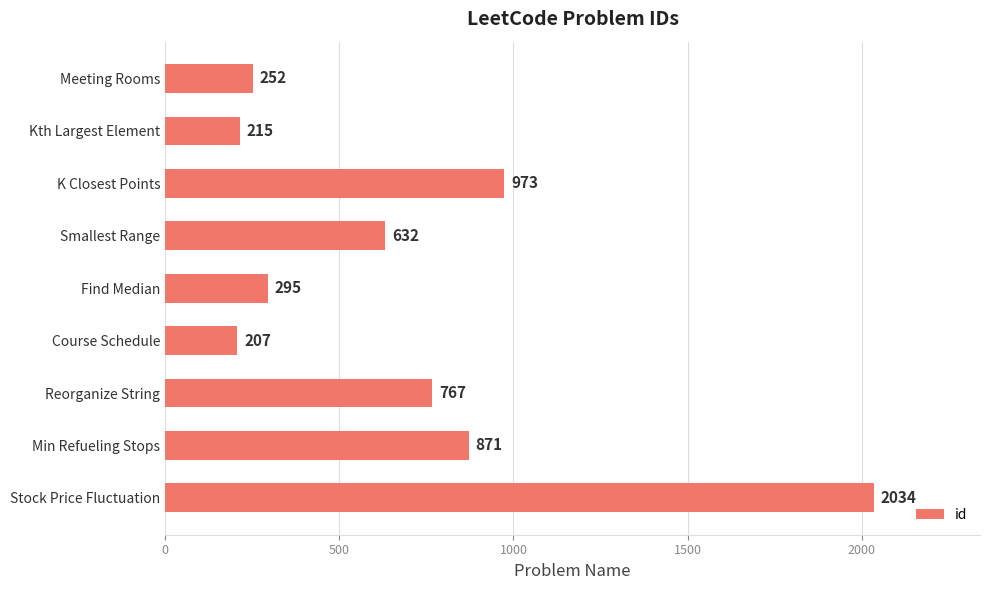

What is the average value?

694